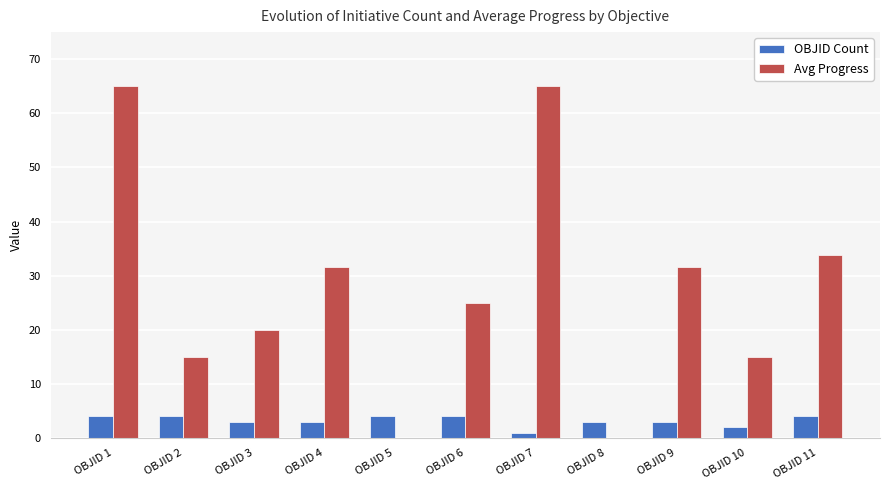

At which category is the sum across all series the highest?

OBJID 1